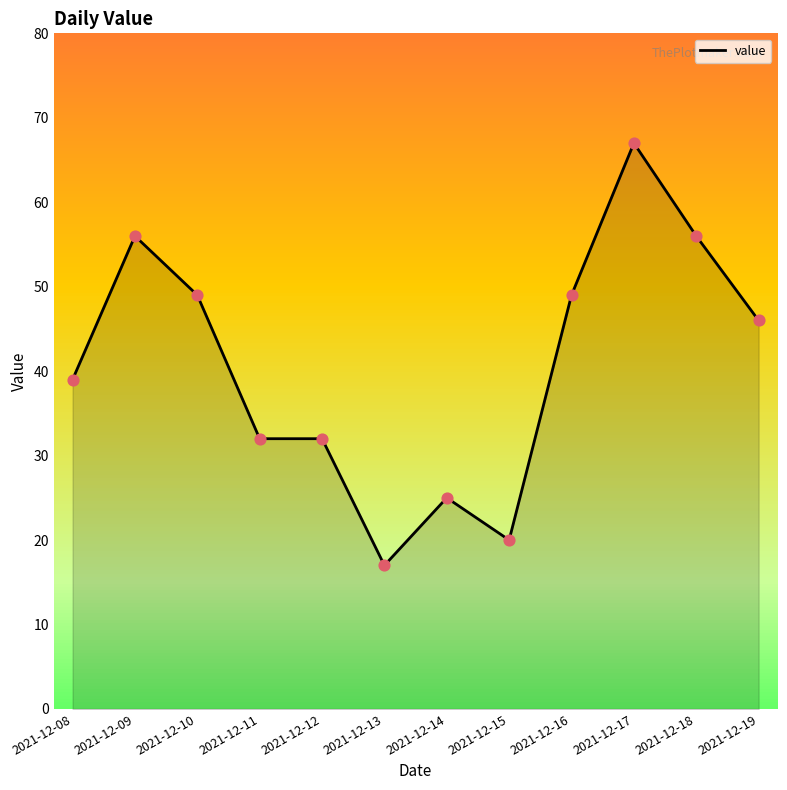

Approximately how many times larger is the value at 2021-12-14 compared to 2021-12-10?

0.5